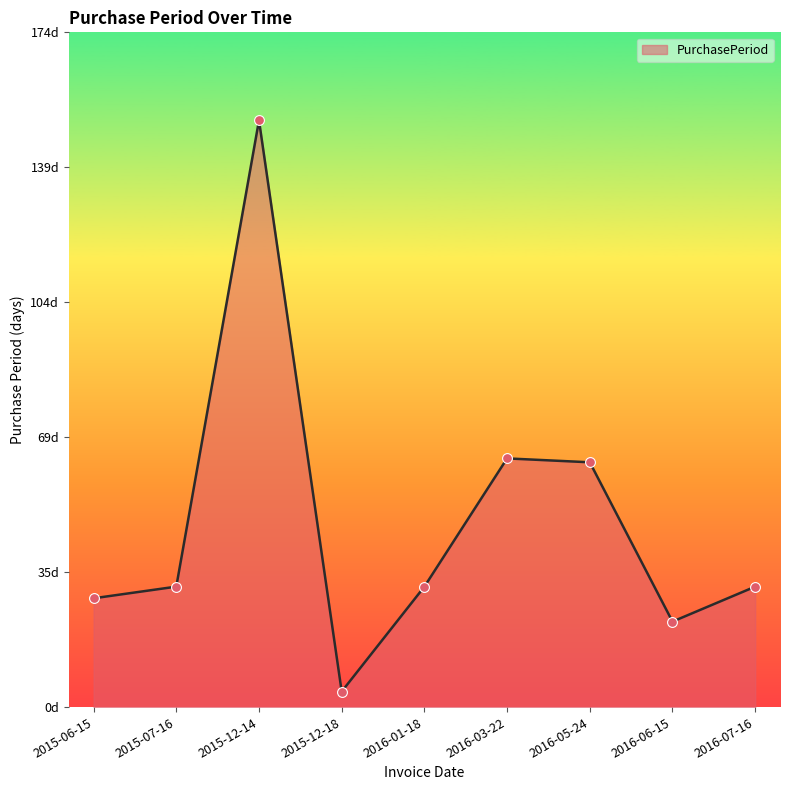

Which has a higher value, 2016-06-15 or 2015-07-16?

2015-07-16